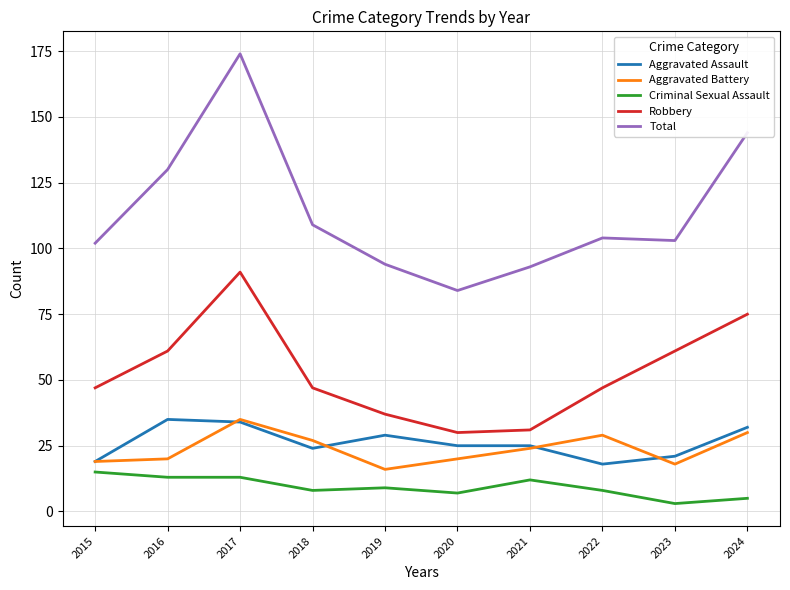

Which category has the highest value across all series?

2017